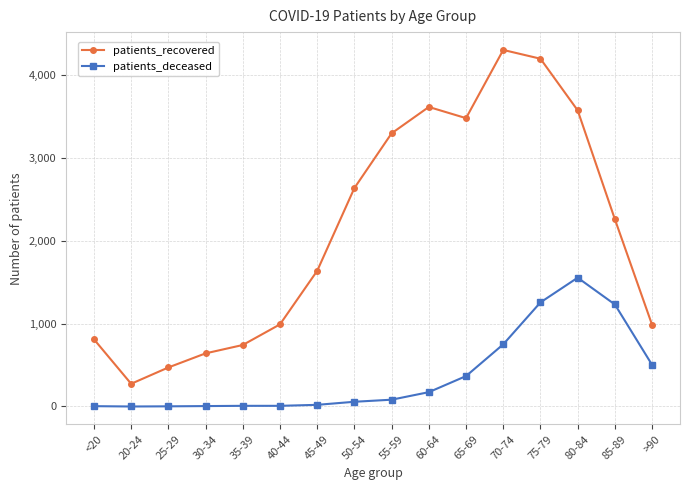

What is the average value of the patients_recovered series?

2119